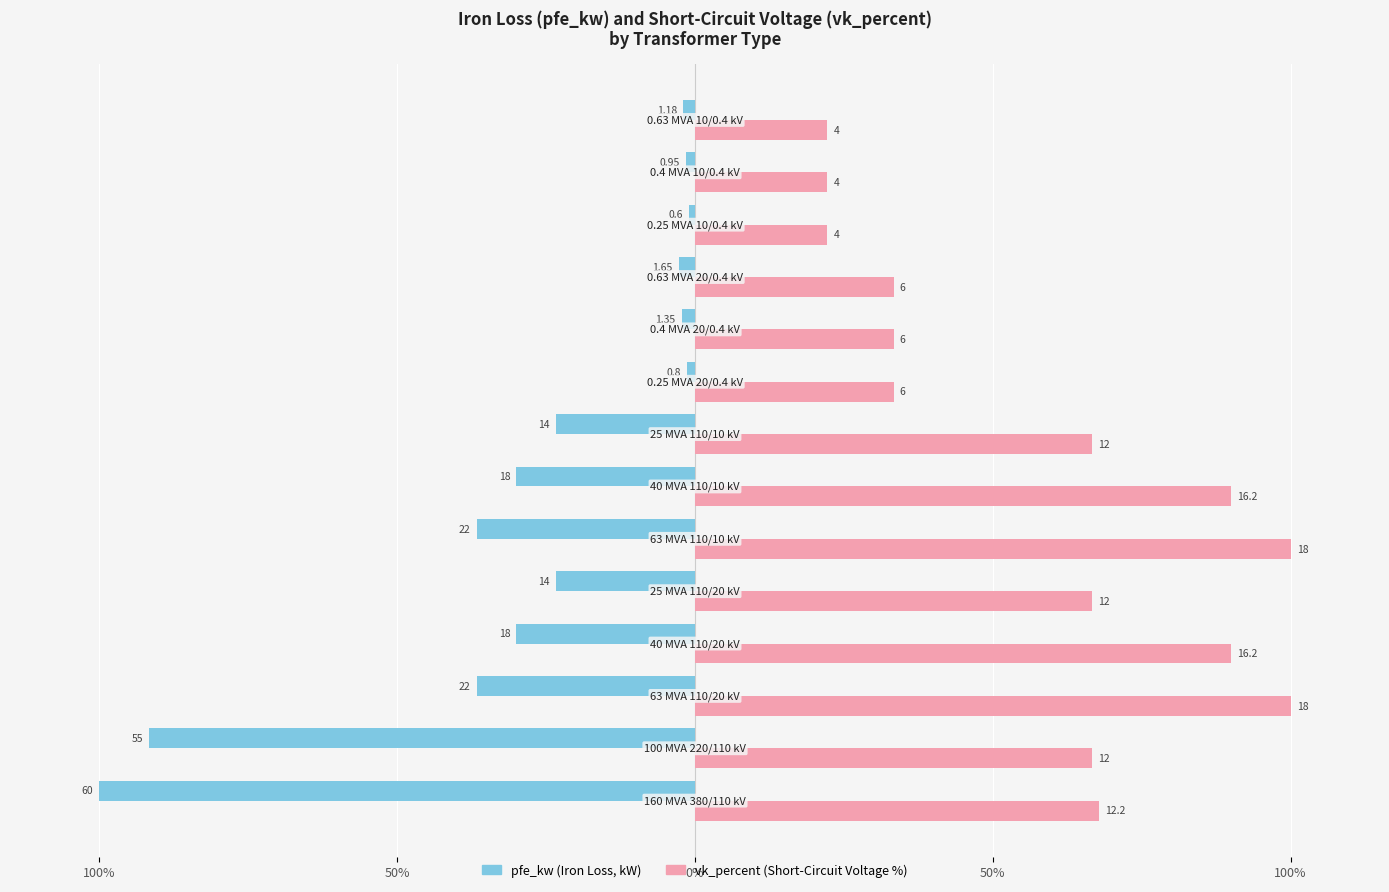

What is the maximum value shown in the chart?

100.0